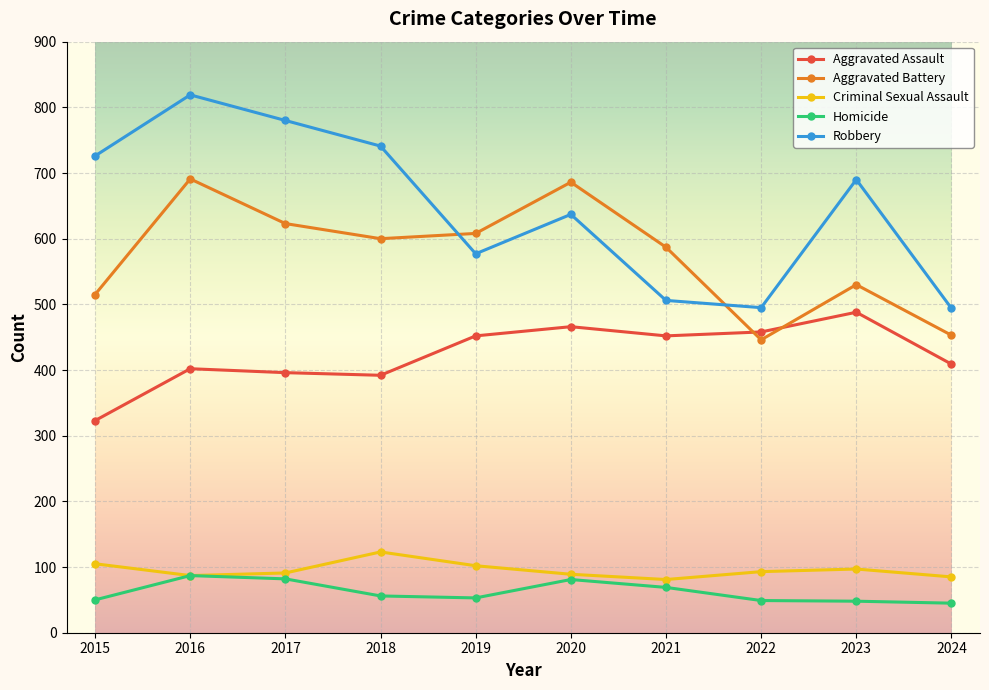

What is the sum of the Criminal Sexual Assault values at 2019 and 2016?

189